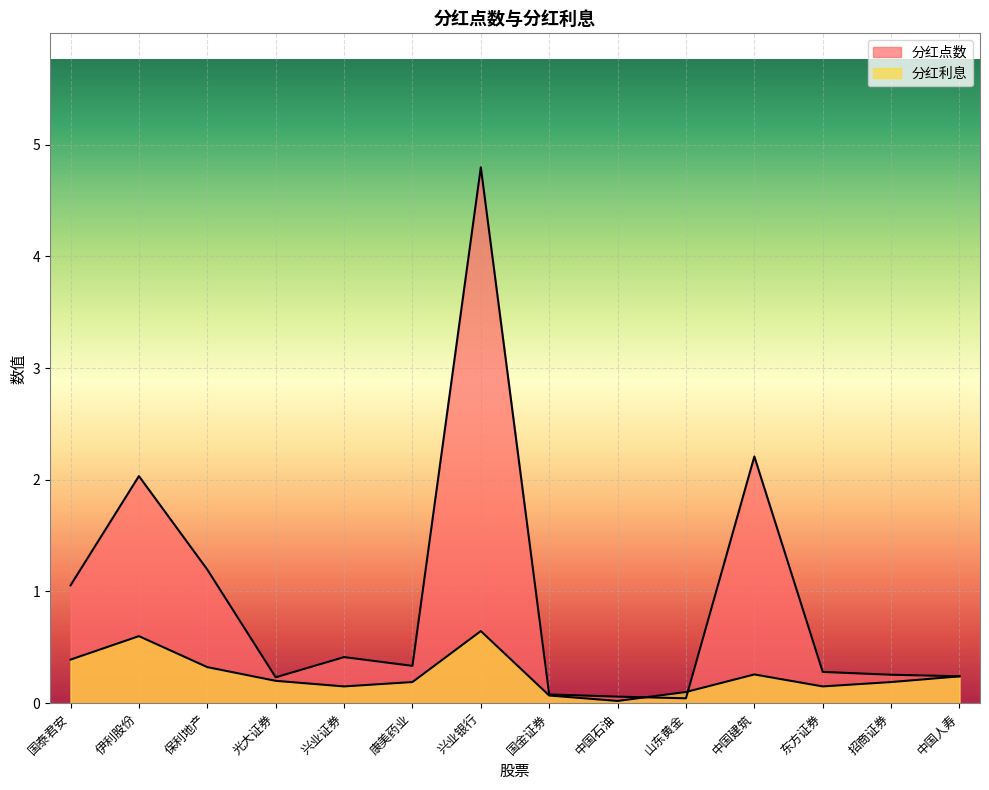

Reading left to right, extract all data points from this chart.

分红点数: 1.1	2.0	1.2	0.2	0.4	0.3	4.8	0.1	0.1	0.0	2.2	0.3	0.3	0.2
分红利息: 0.4	0.6	0.3	0.2	0.1	0.2	0.6	0.1	0.0	0.1	0.3	0.1	0.2	0.2